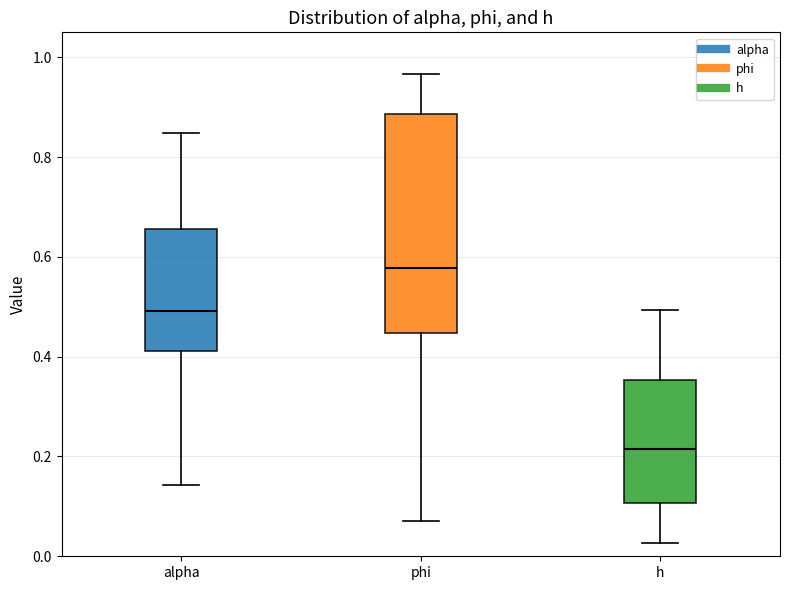

Which box has the lowest median line?

h